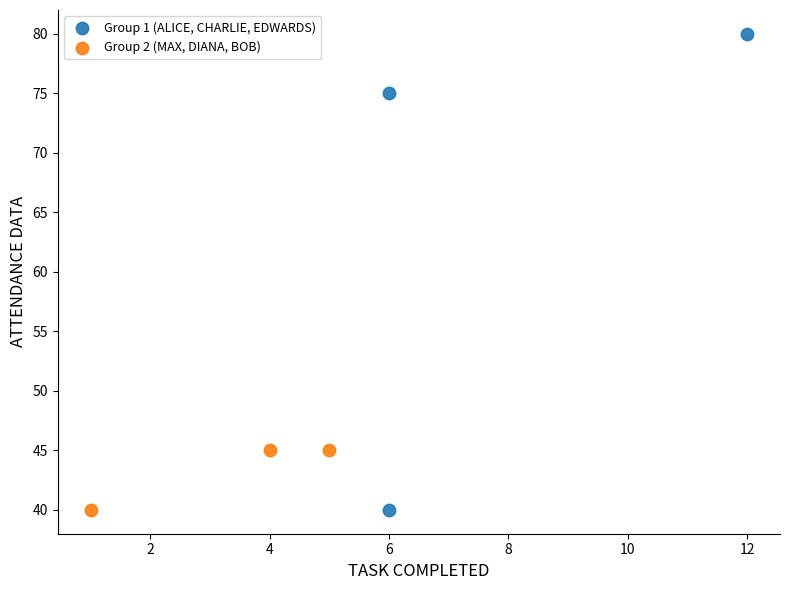

Which series has the largest Y range (max minus min)?

Group 1 (ALICE, CHARLIE, EDWARDS)